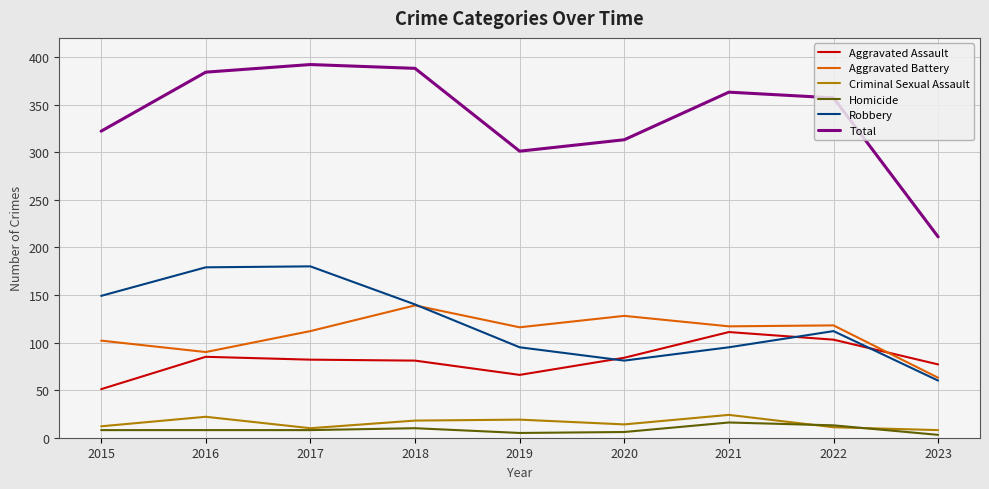

The Aggravated Assault series shows 84 at 2020. True or false?

True